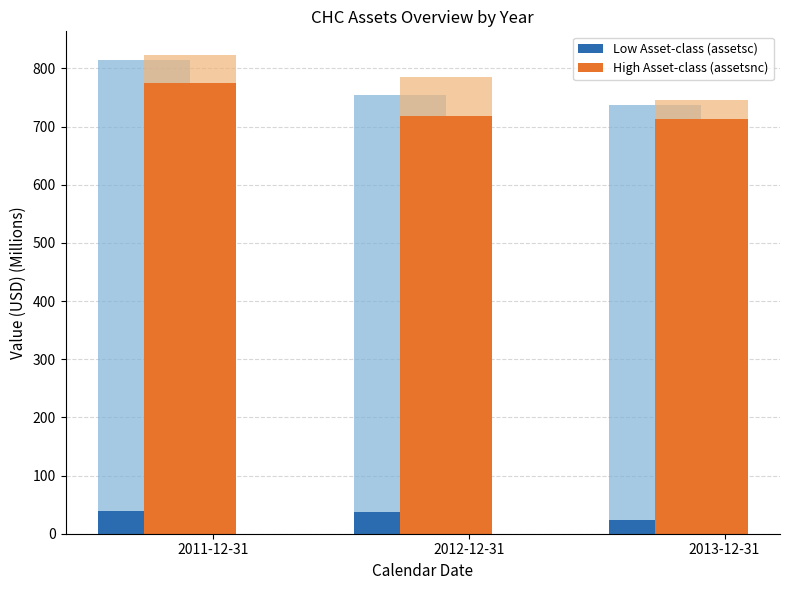

What is the smallest value displayed?

23.6